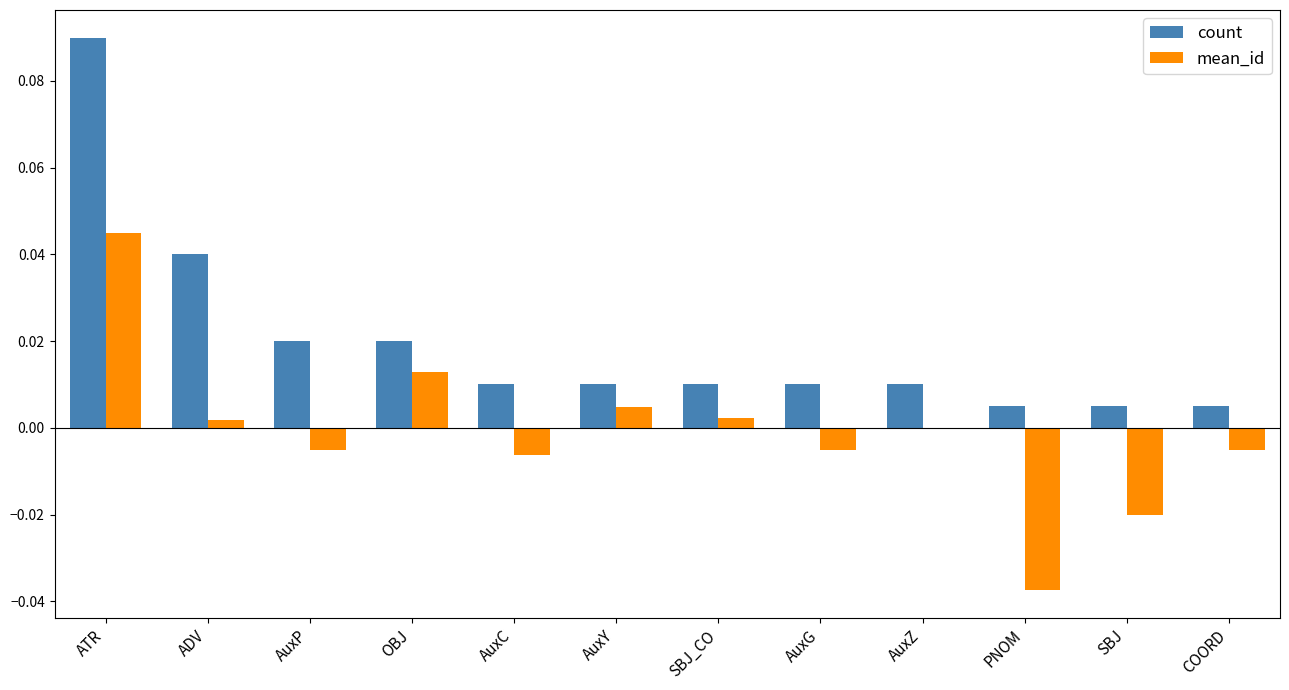

What is the sum of all count values?

0.2